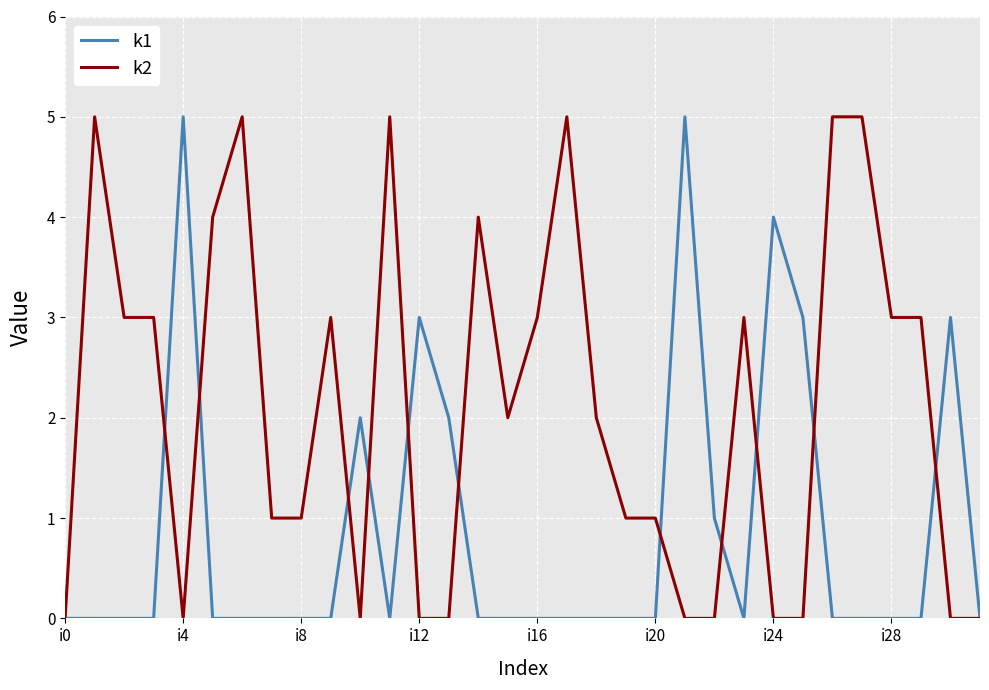

Rank the series by their average value, from highest to lowest.

k2, k1